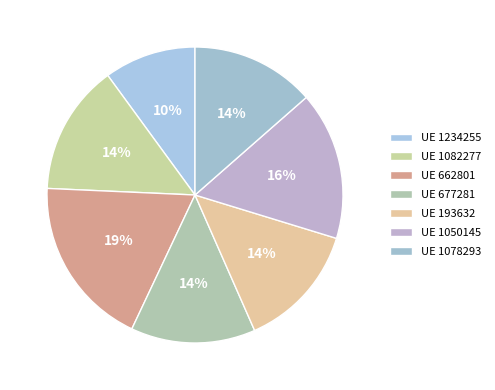

To the nearest percent, what is the difference between the largest and smallest slice percentages?

9%